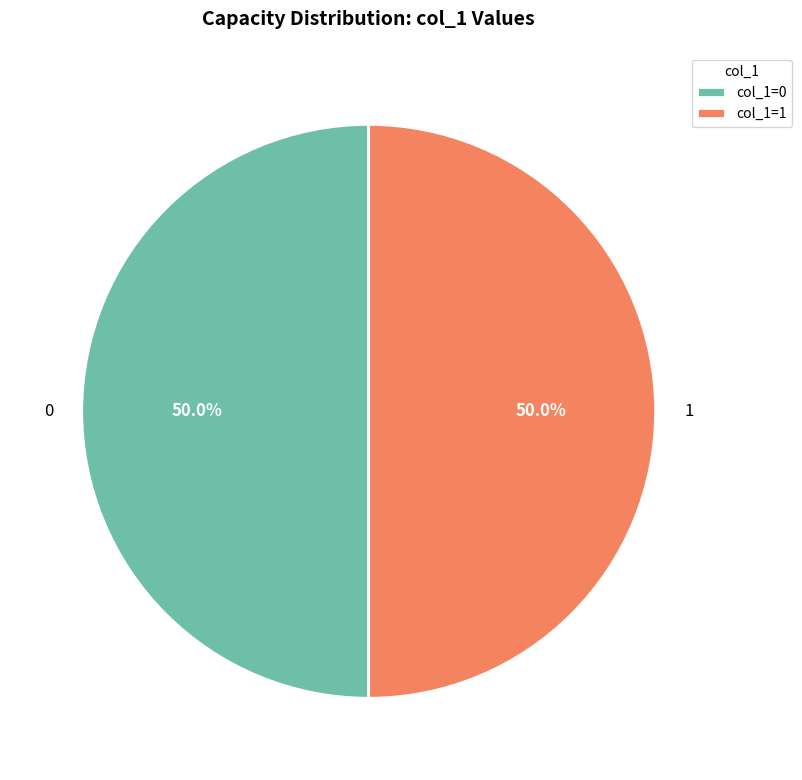

Do 0 and 1 together represent more than half of the pie?

Yes